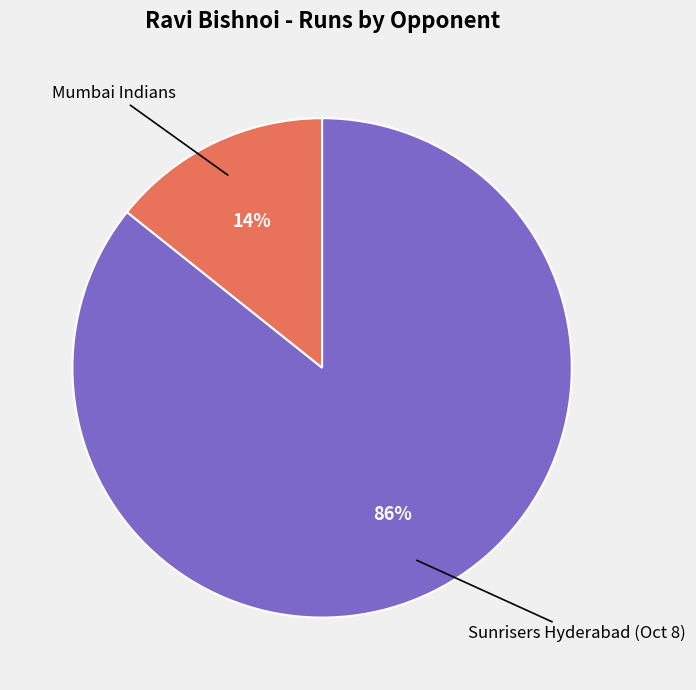

Is there a majority slice in this chart?

Yes